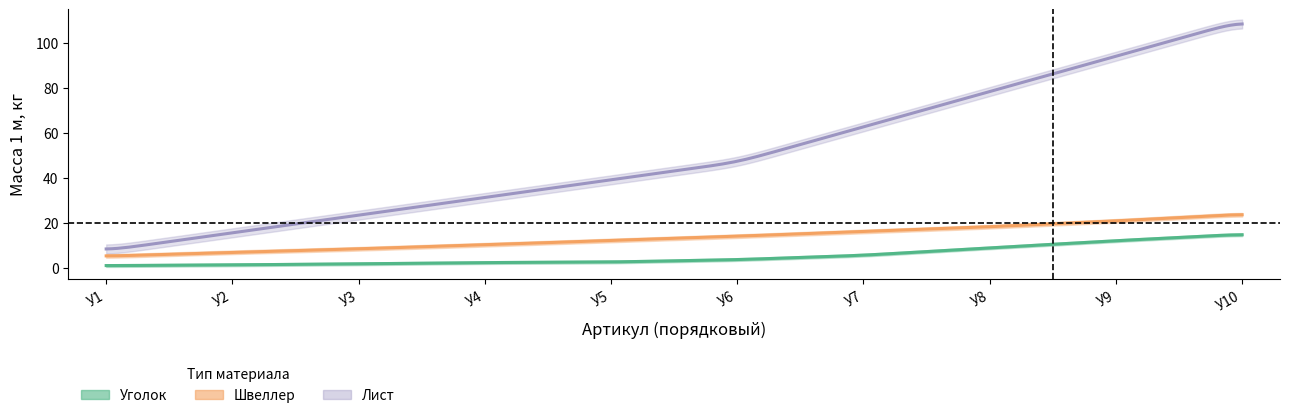

True or false: Уголок_стоимость and Уголок_масса intersect in this chart.

False